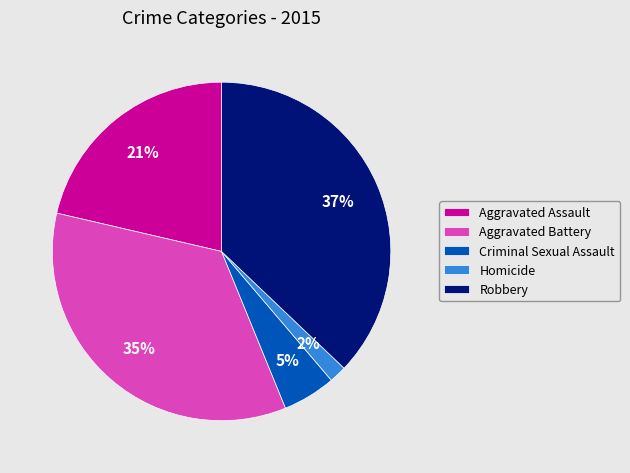

How many slices are in this pie chart?

5